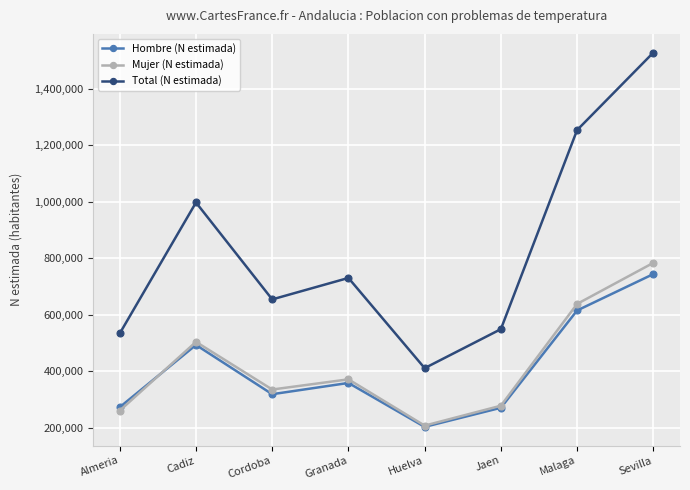

At which label does Hombre (N estimada) first exceed 358671?

Cadiz